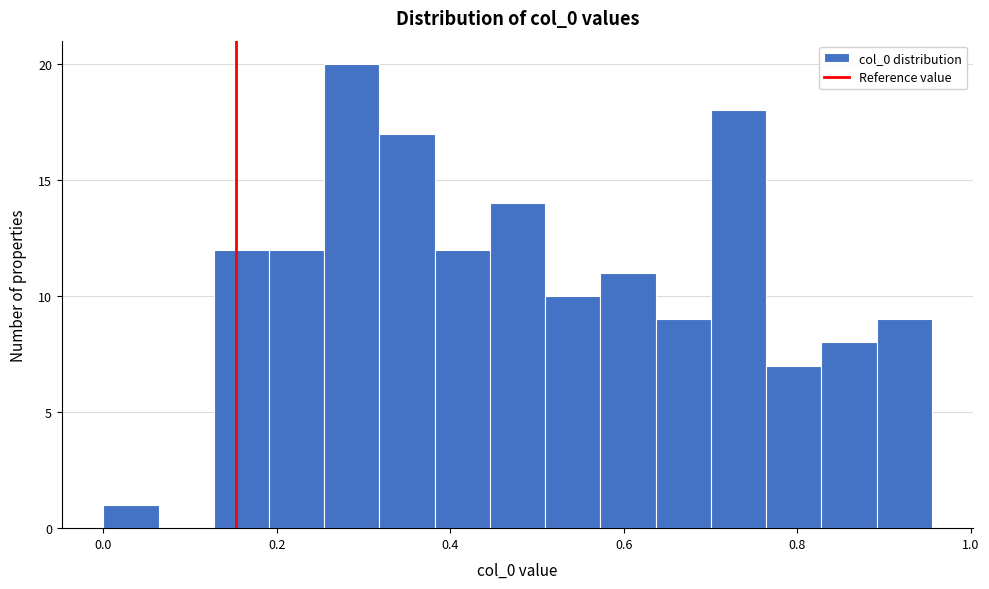

Read against the x-axis, roughly where is the centre of the tallest bar?

0.28